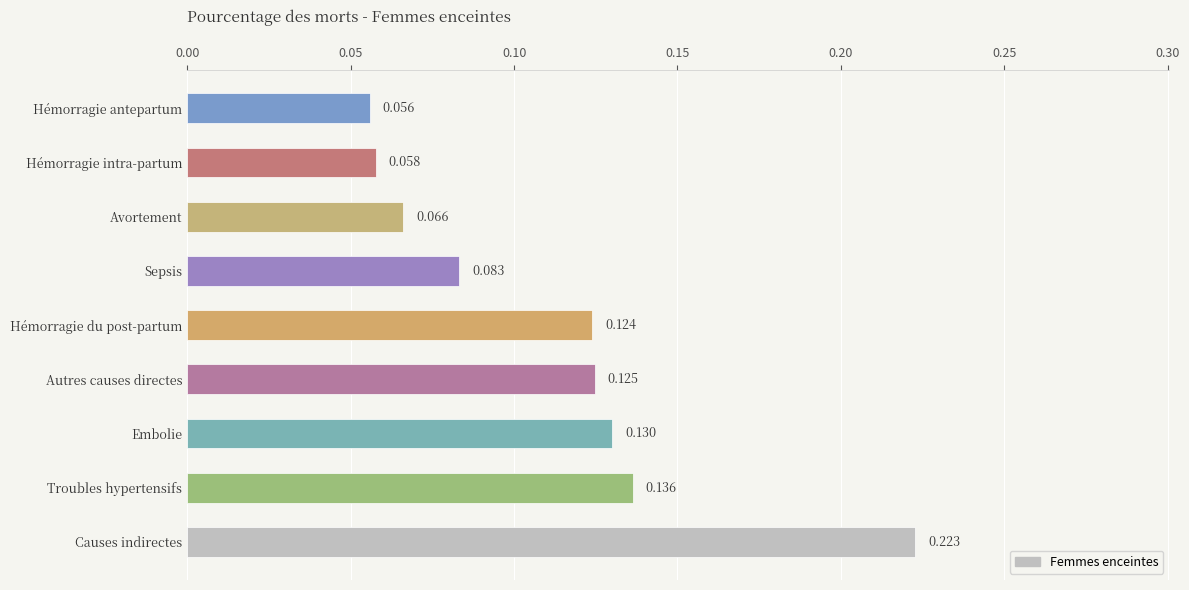

List the labels in order of value, largest first.

Causes indirectes, Troubles hypertensifs, Embolie, Autres causes directes, Hémorragie du post-partum, Sepsis, Avortement, Hémorragie intra-partum, Hémorragie antepartum